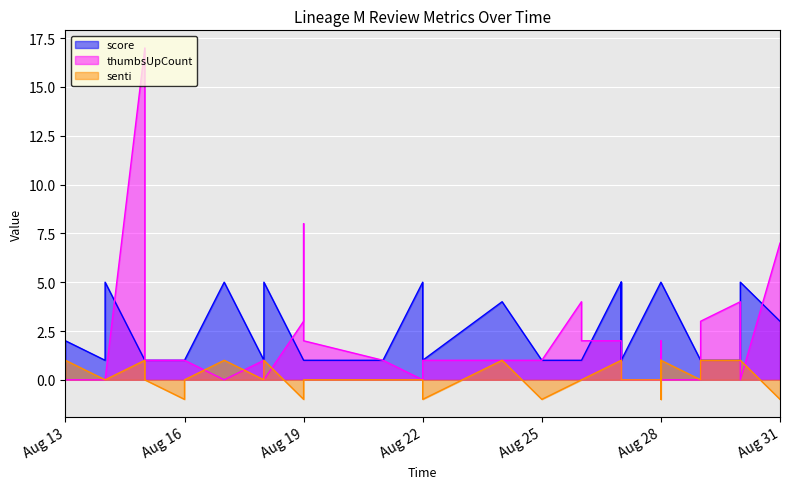

The value of thumbsUpCount at 2024-08-21 is 1. True or false?

True